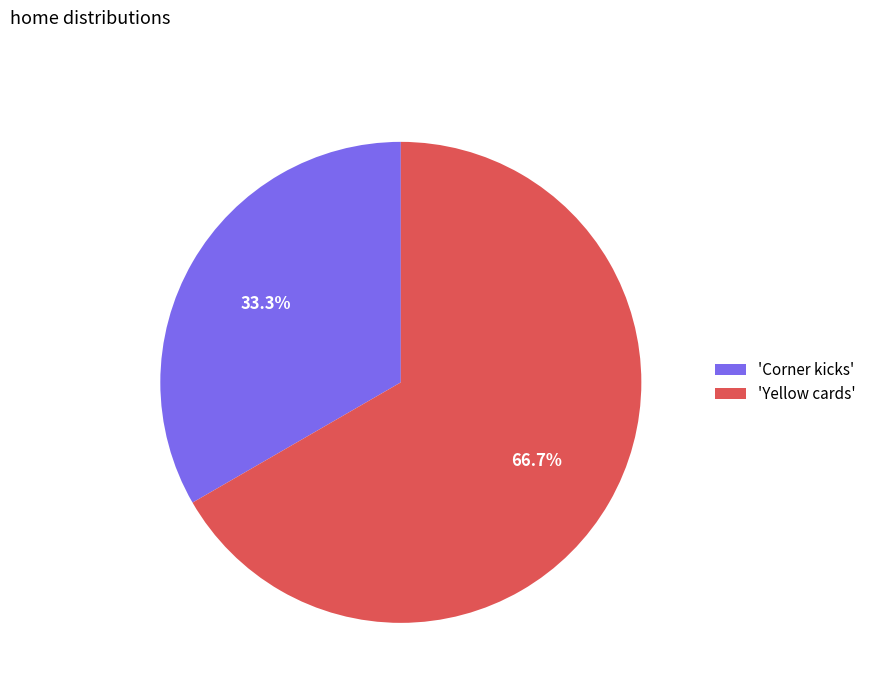

Rank the categories by value from highest to lowest.

'Yellow cards', 'Corner kicks'